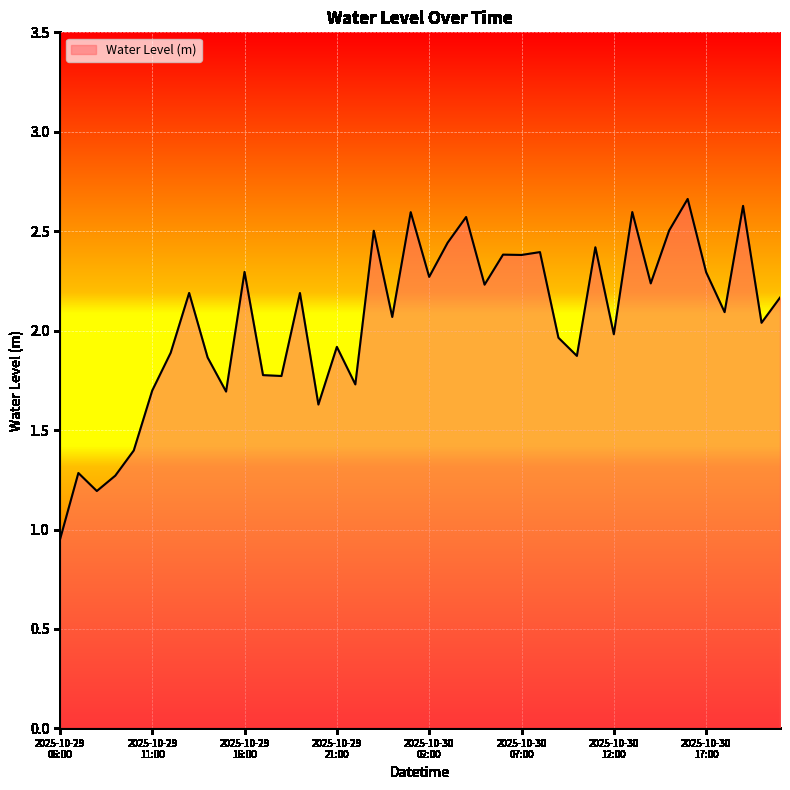

What is the difference between the maximum and minimum values?

1.7